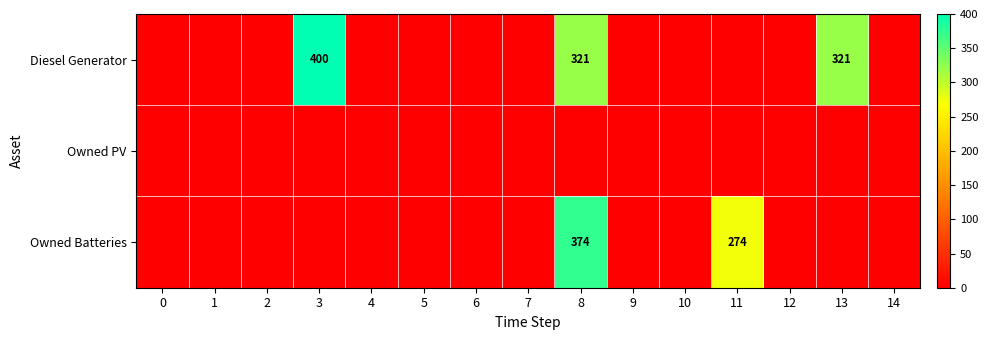

Which series has the widest spread of values?

Diesel Generator